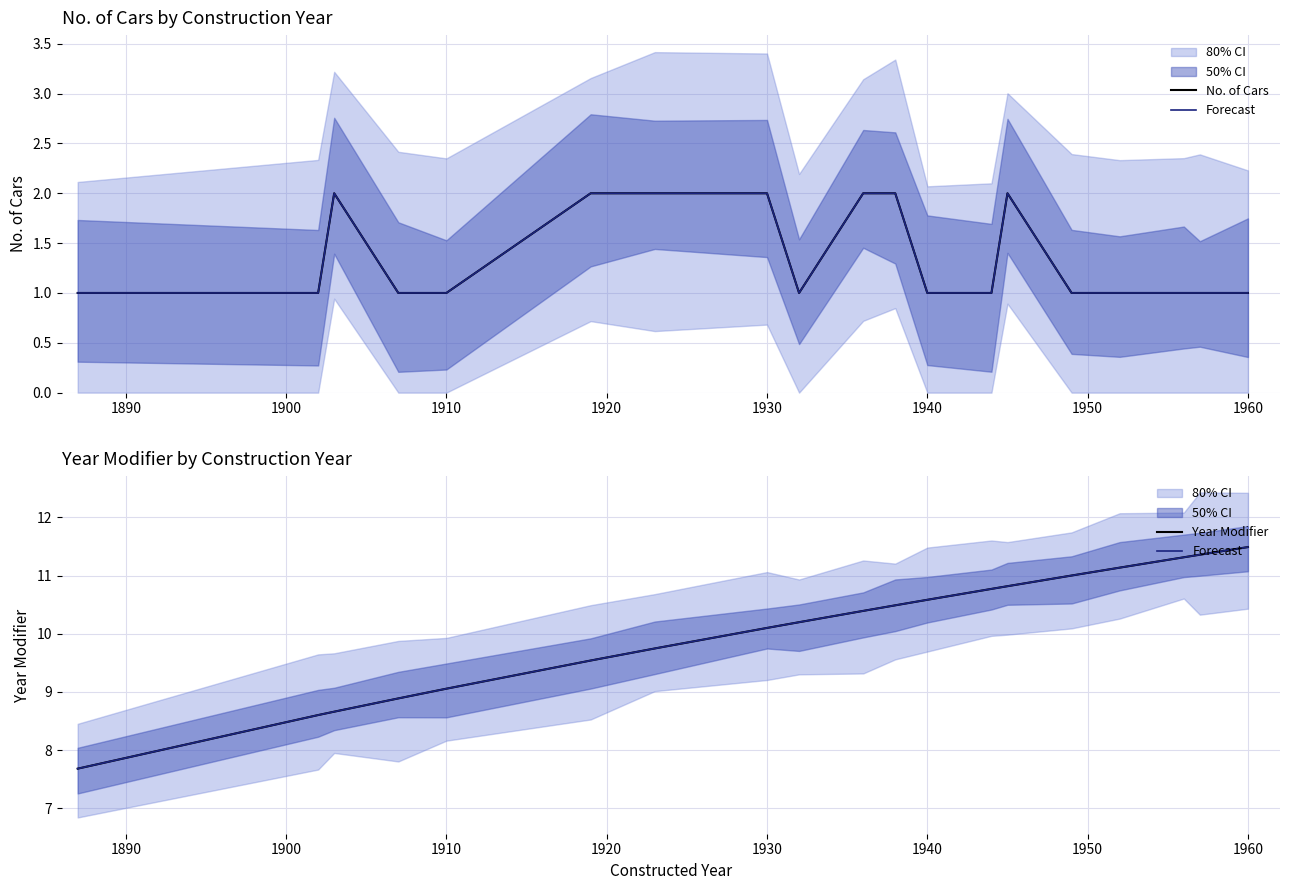

True or false: No. of Cars and Forecast cross at least once.

False